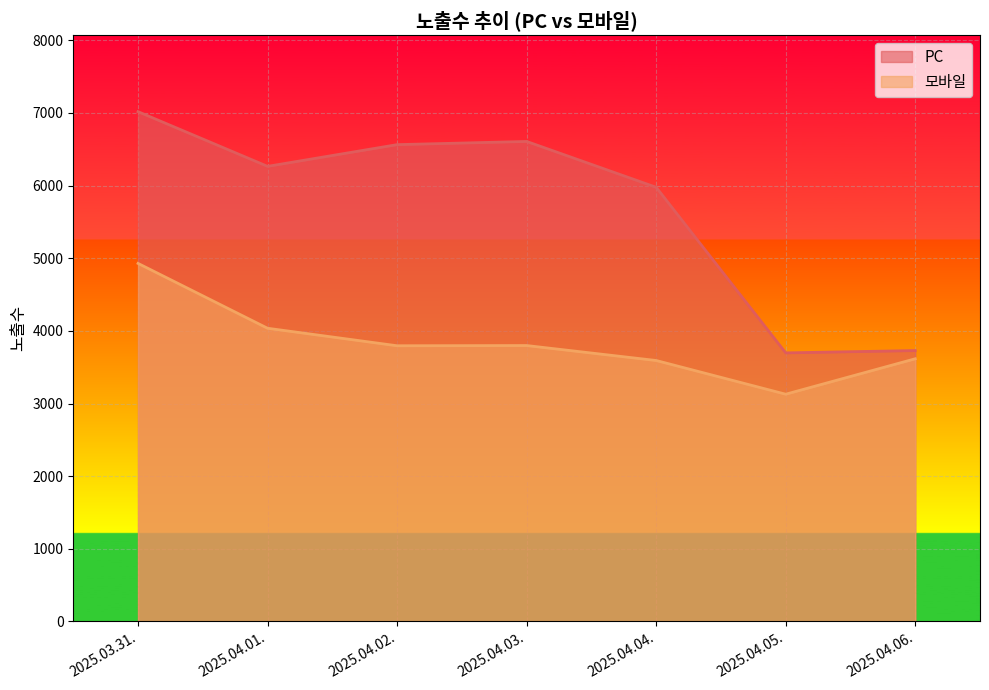

Rank the series at 2025.04.03. from highest to lowest value.

PC, 모바일